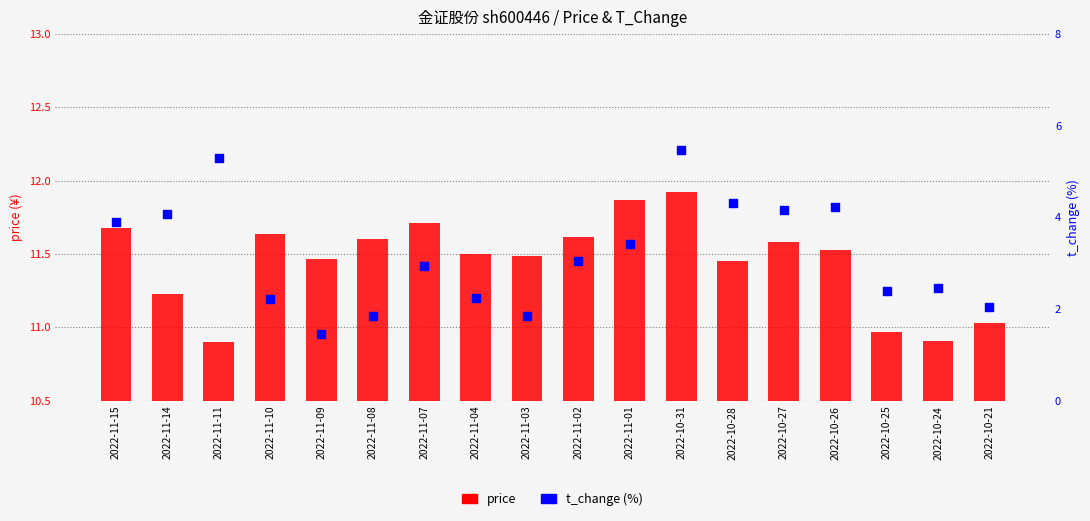

At which category is the sum across all series the highest?

2022-10-31